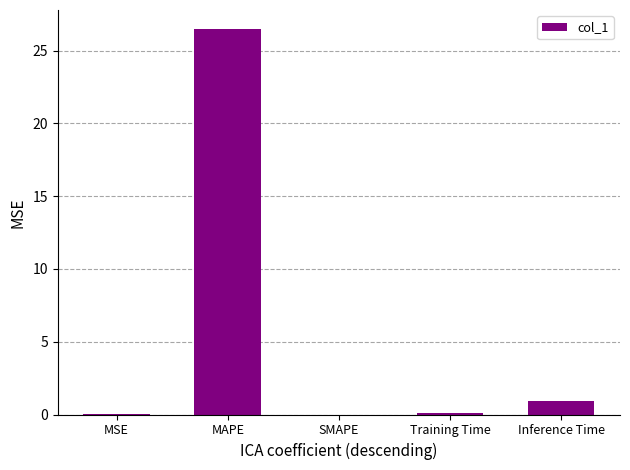

True or false: the data shows 0.1 at Training Time.

True